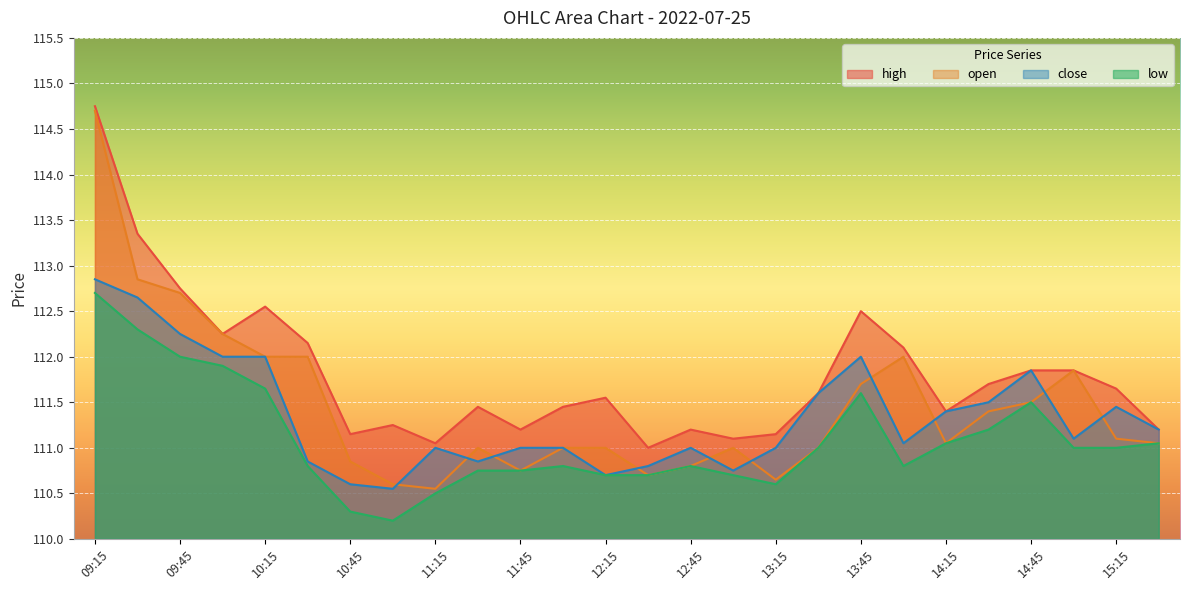

How many data points does each series have?

26